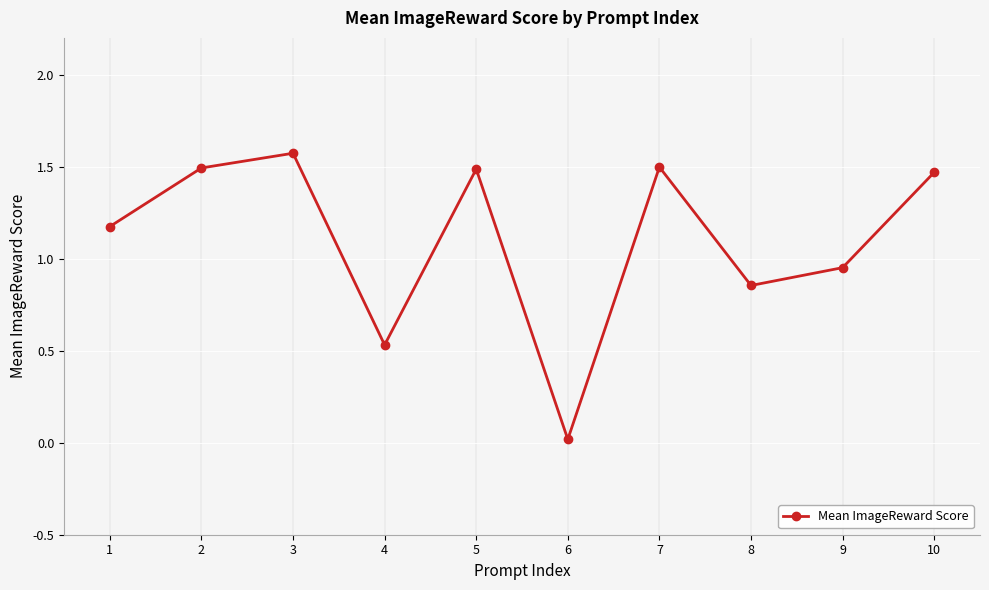

Which label corresponds to the smallest value in the chart?

6